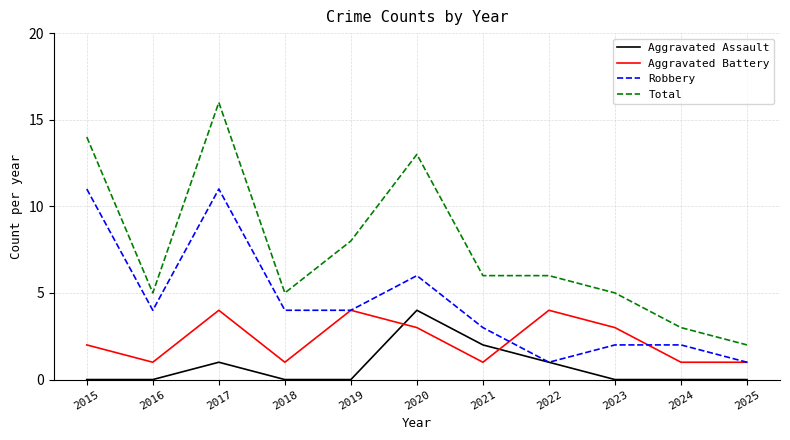

Rank the series at 2024 from highest to lowest value.

Total, Robbery, Aggravated Battery, Aggravated Assault